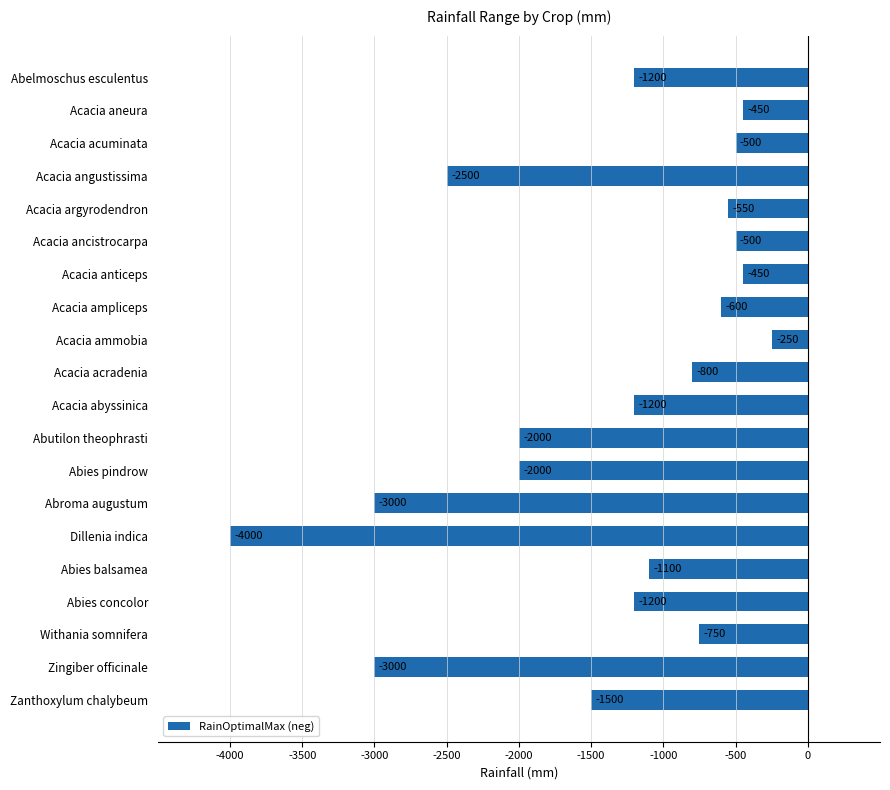

What is the difference between the second highest and minimum values?

3550